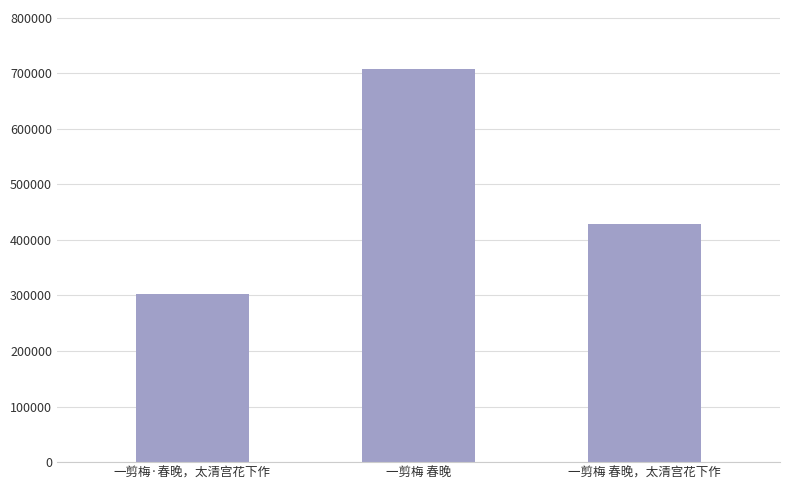

Reading left to right, transcribe all the data shown in this chart.

302687	707402	427622